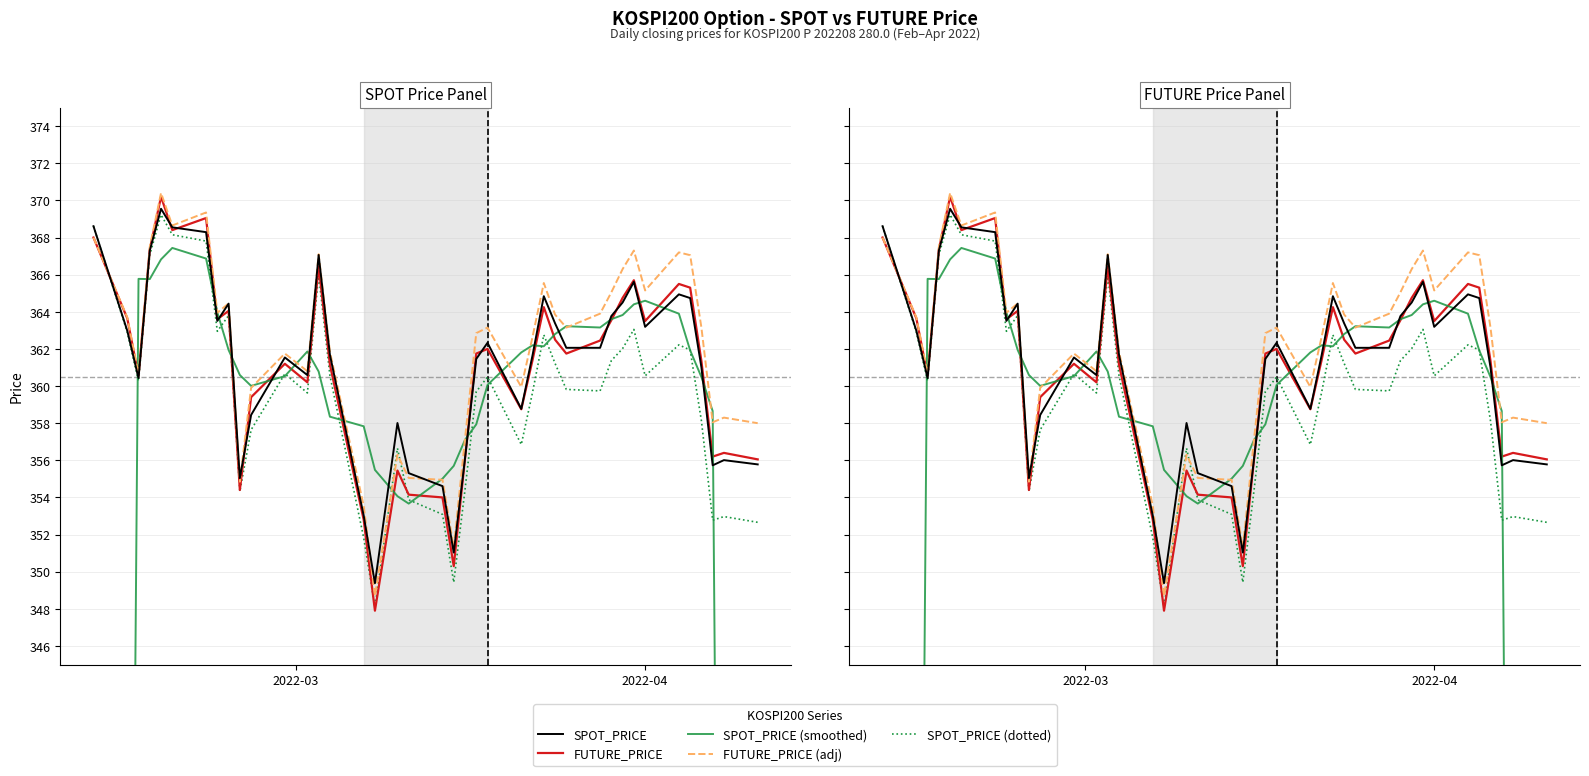

At how many categories does at least one series exceed 298?

40